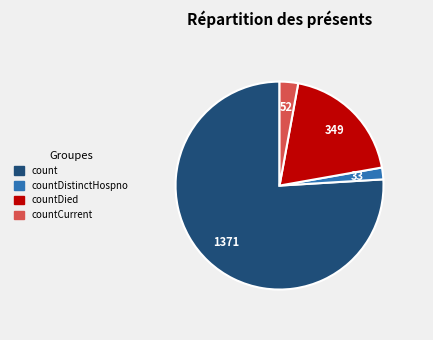

Is there any slice that represents more than half of the pie?

Yes